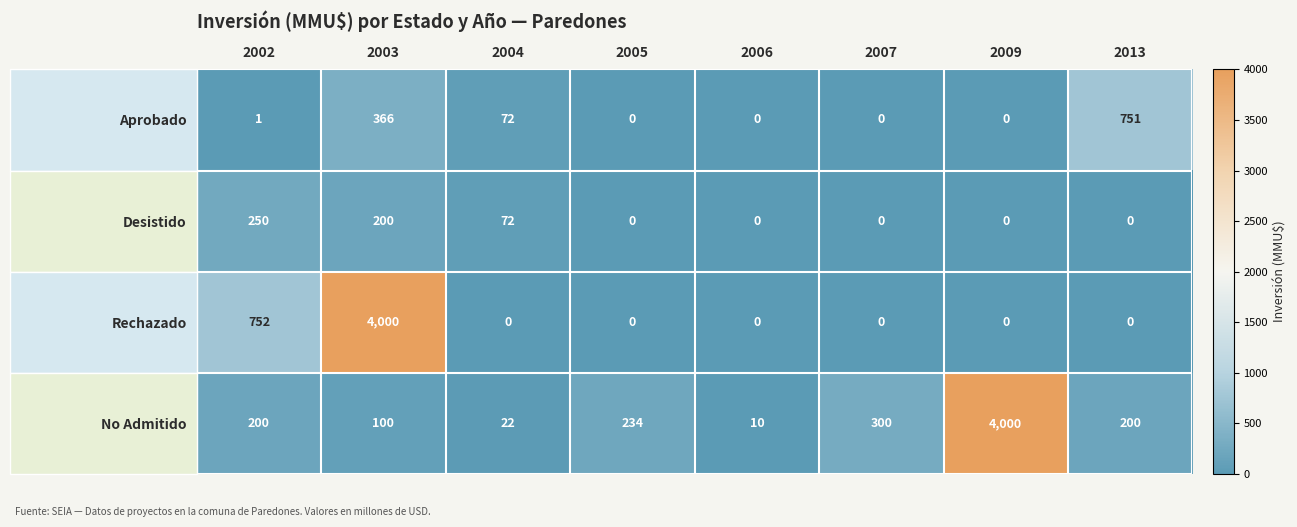

What is the maximum value shown in the chart?

4000